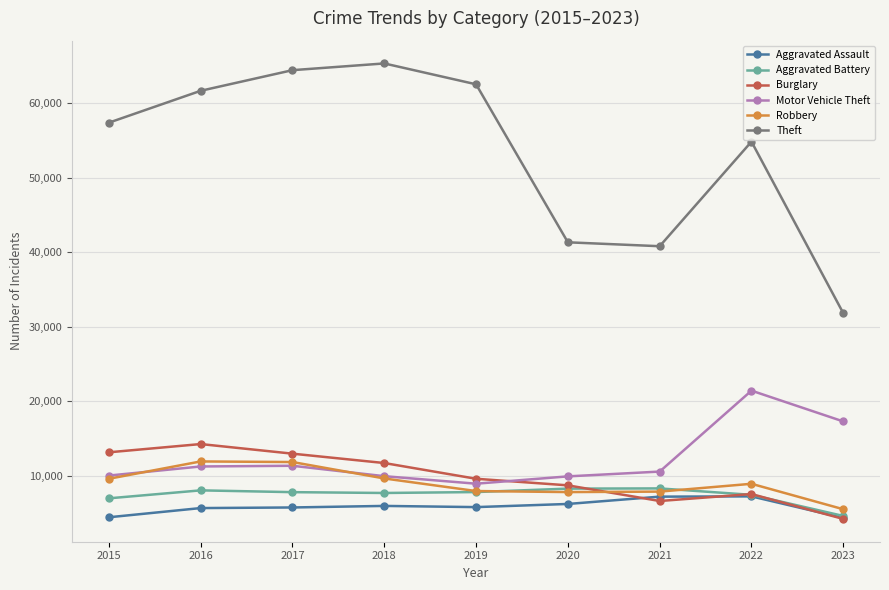

What is the sum of all Theft values?

479883